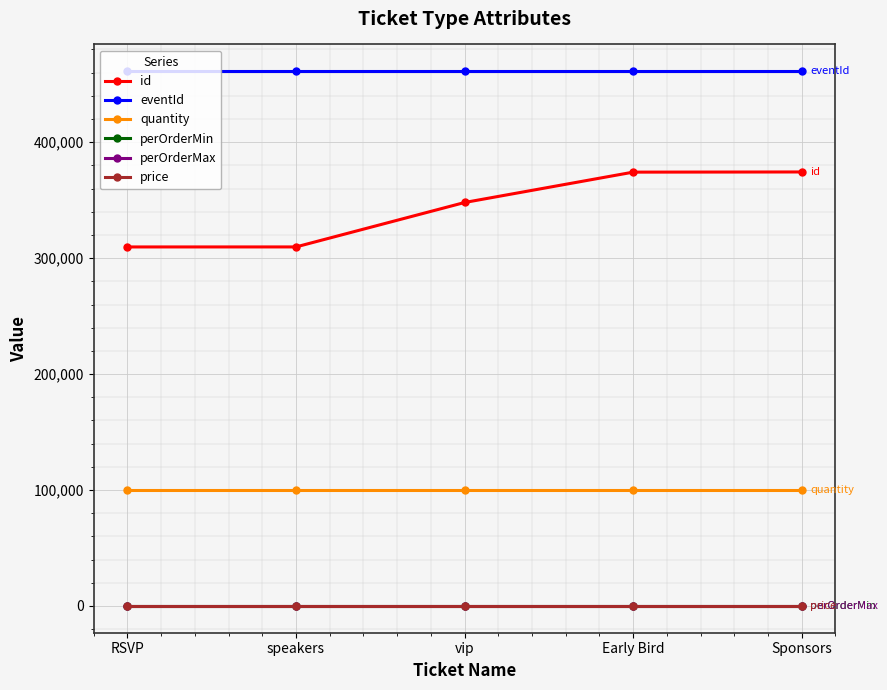

Rank the series at Sponsors from lowest to highest value.

price, perOrderMin, perOrderMax, quantity, id, eventId